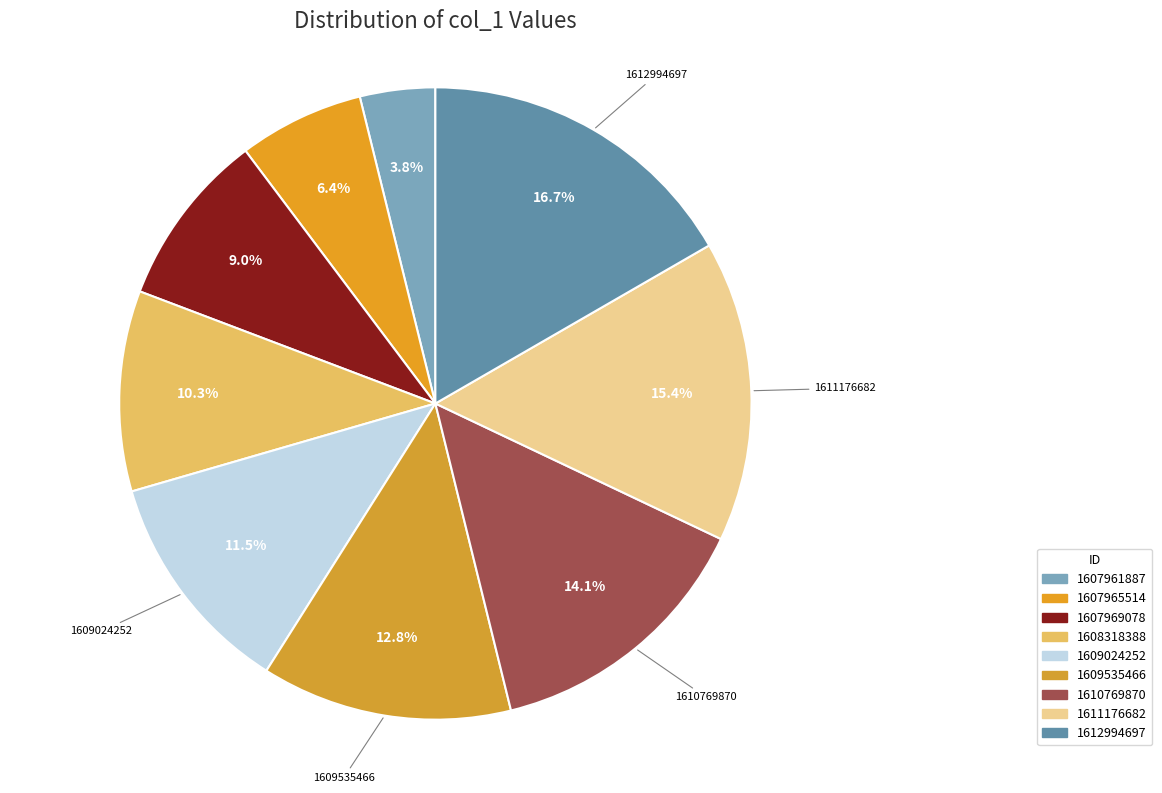

Which slice is the smallest?

1607961887